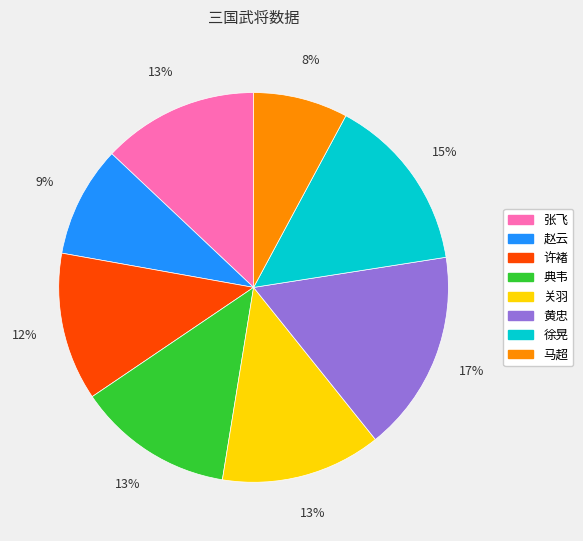

Which has a higher value, 徐晃 or 张飞?

徐晃